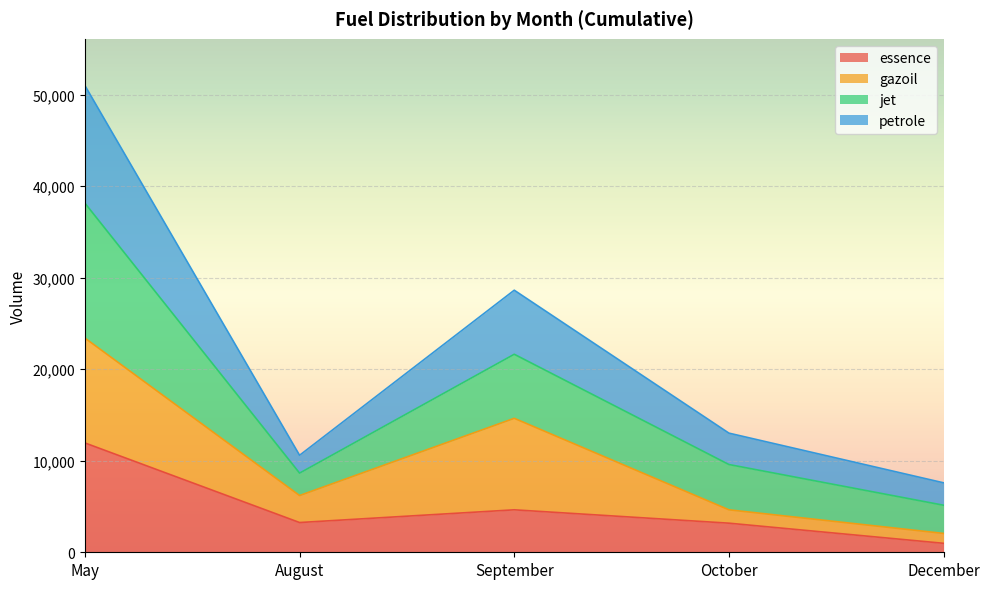

The essence series shows 4640 at September. True or false?

True